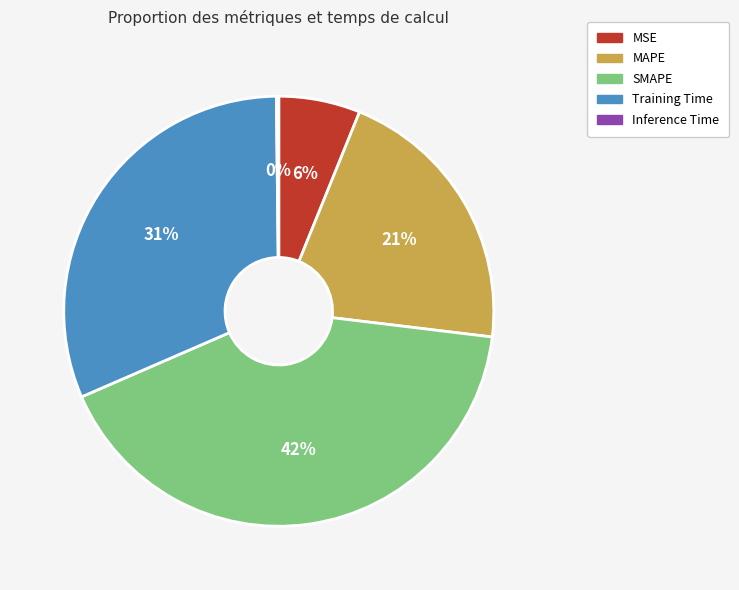

To the nearest percent, what is the difference between the MSE and MAPE slice percentages?

15%